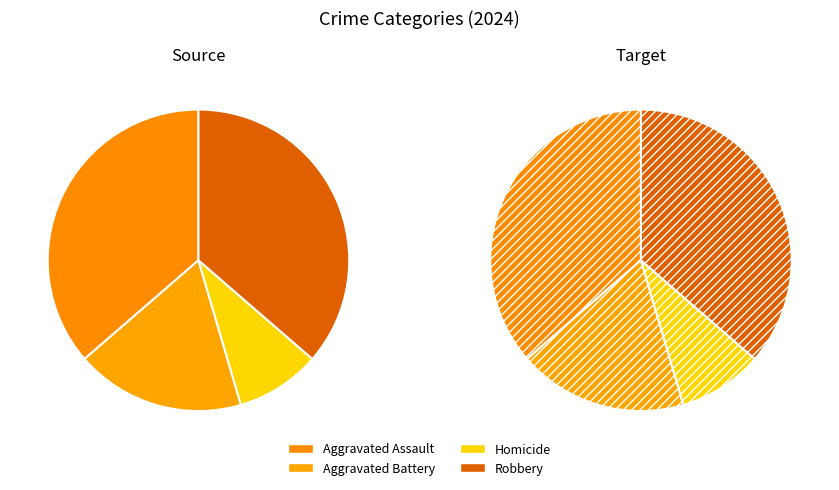

What is the change in value from Aggravated Battery to Robbery?

+2